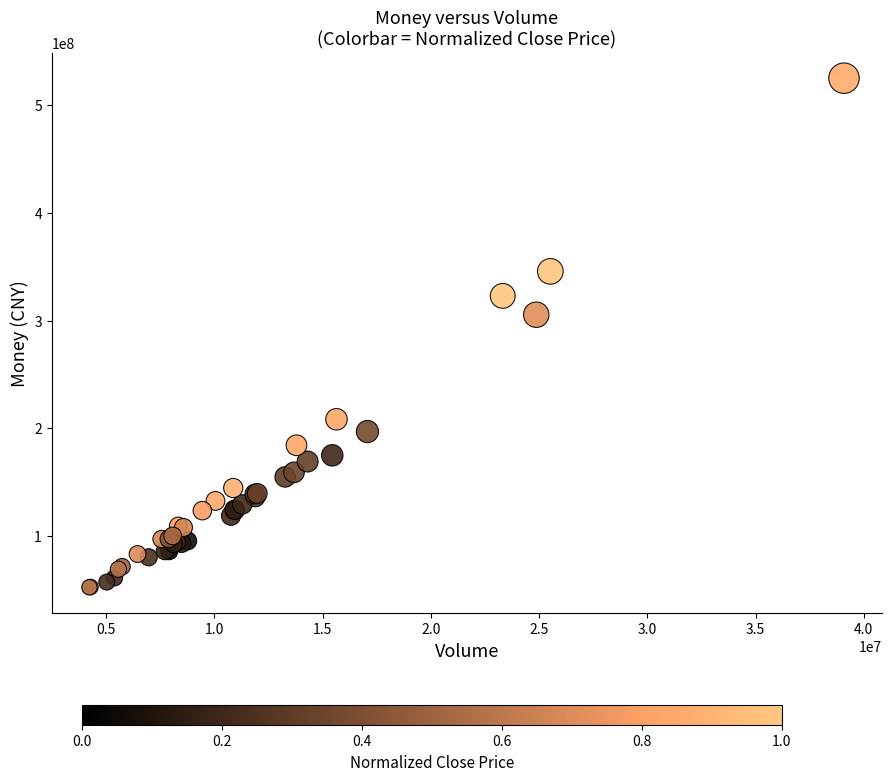

What Y value in the scatter plot is closest to 288669942?

305377038